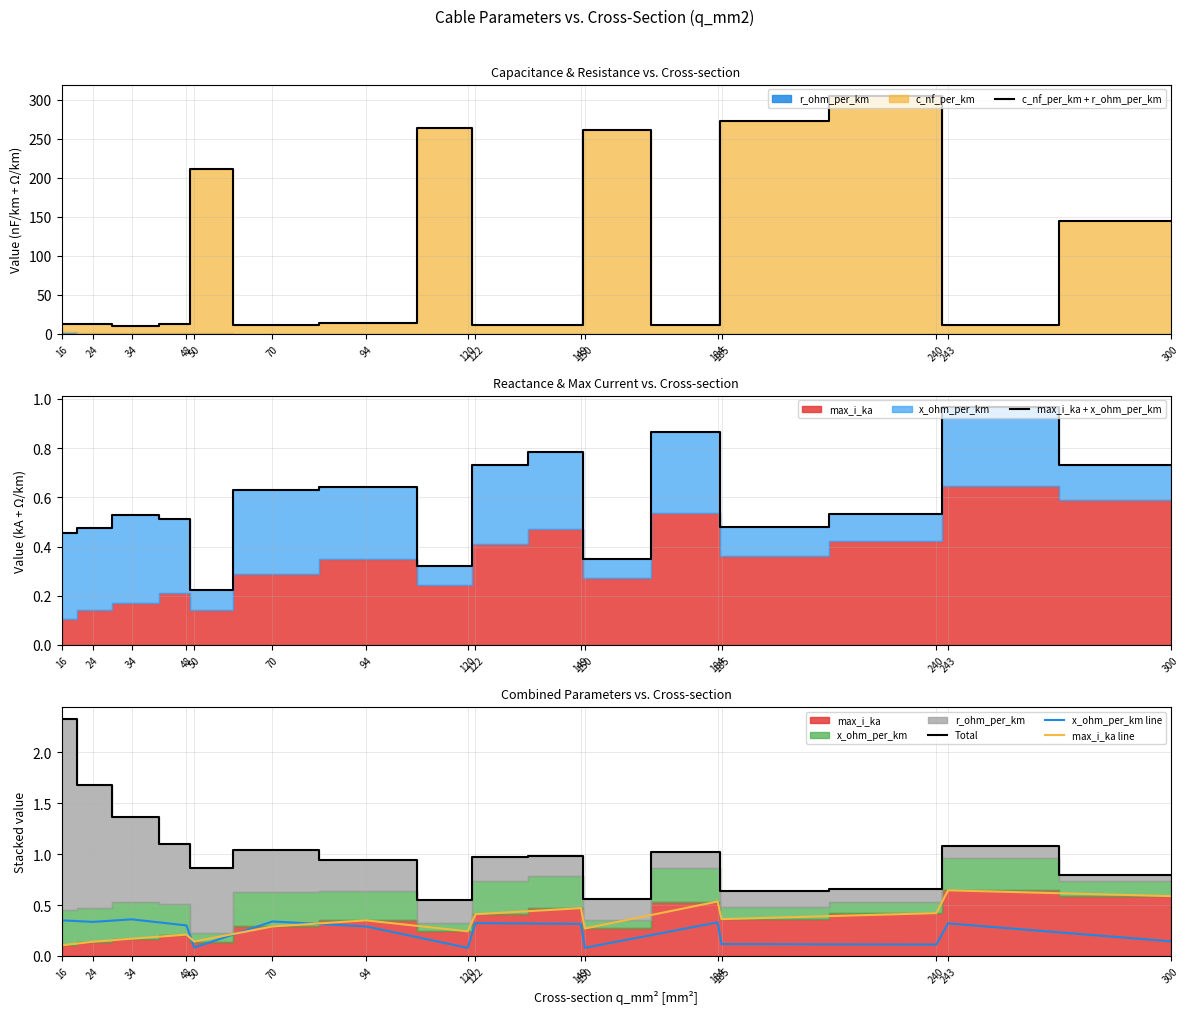

At how many categories does at least one series exceed 220?

4